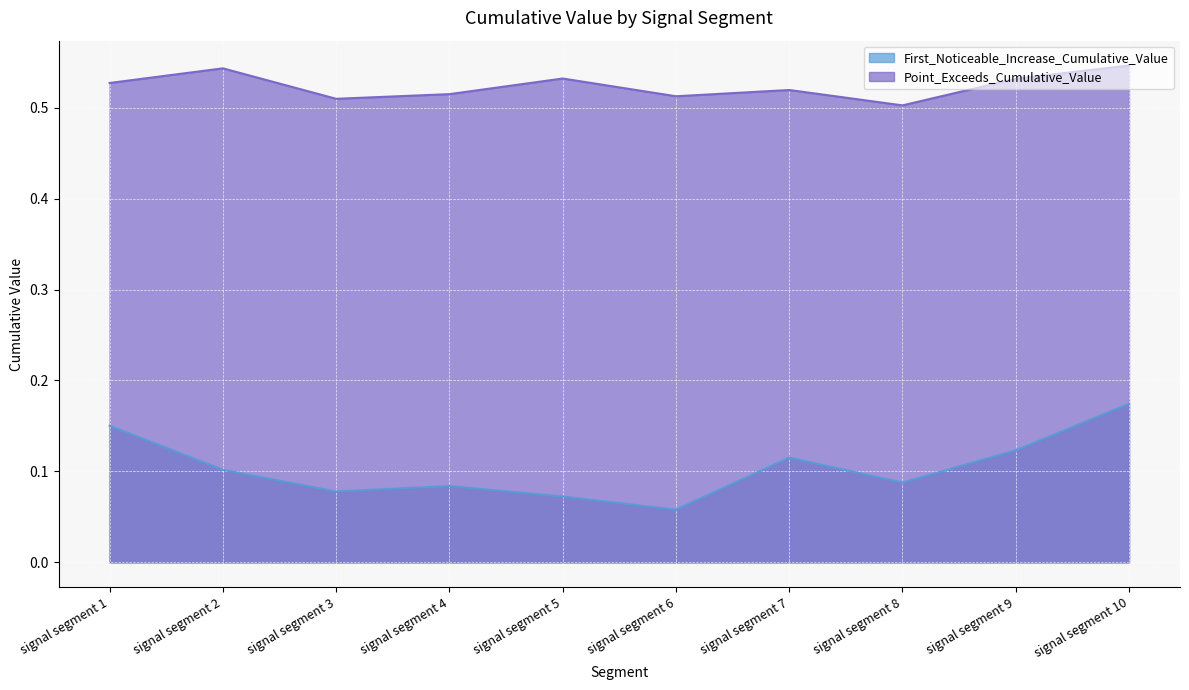

Rank the series by their average value, from lowest to highest.

First_Noticeable_Increase_Cumulative_Value, Point_Exceeds_Cumulative_Value